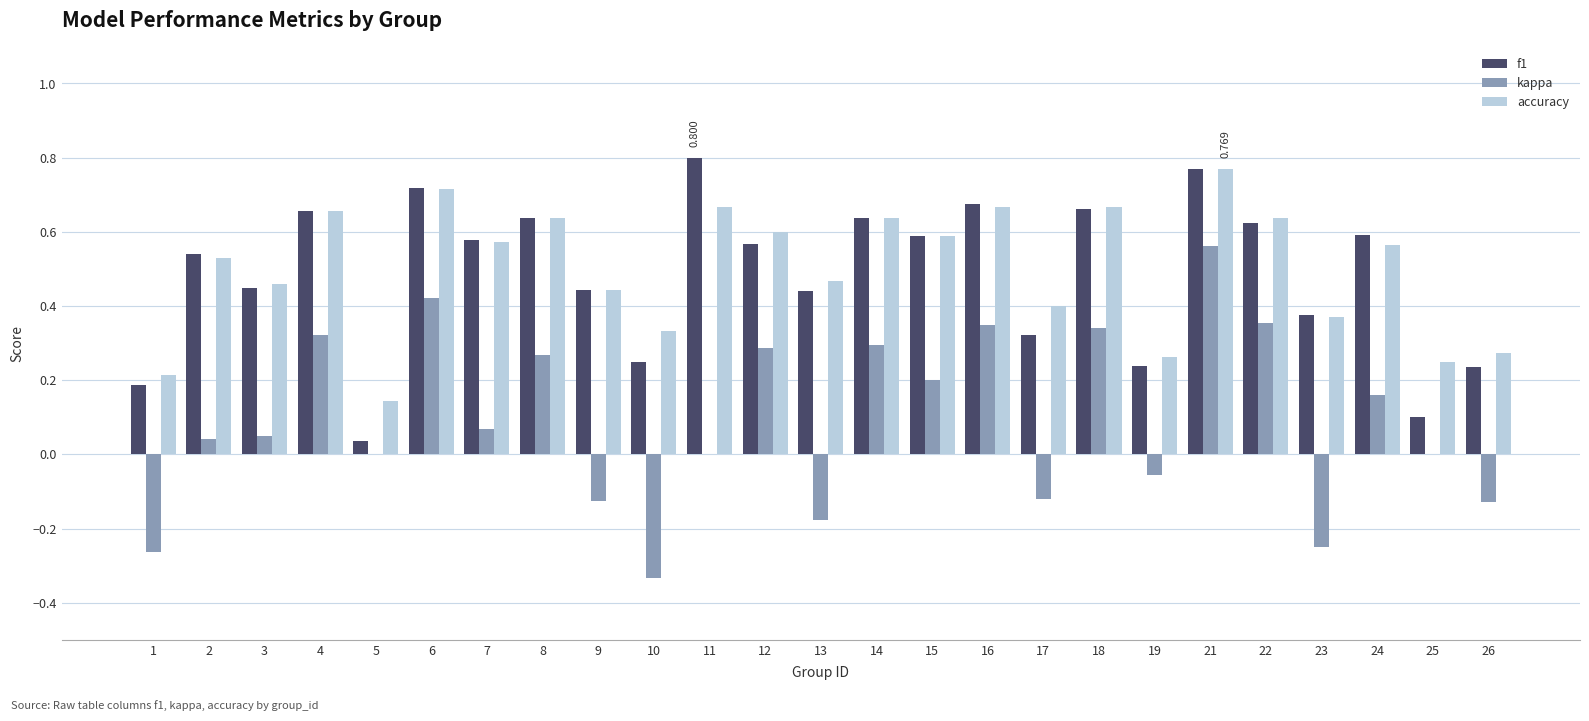

What is the sum of the accuracy values at 21 and 1?

1.0